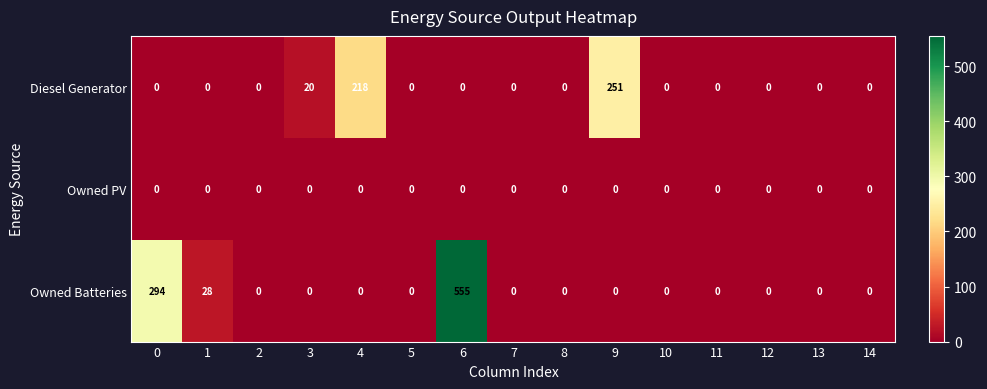

Count the number of data series in this chart.

3